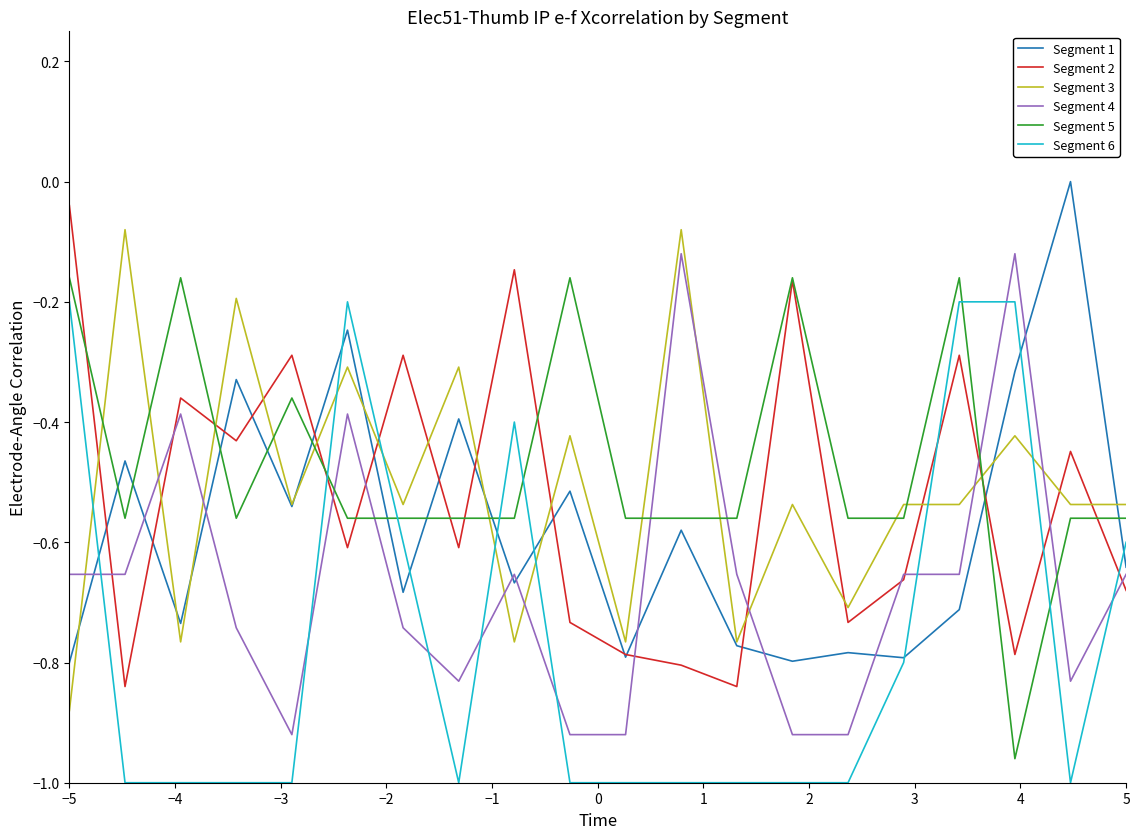

Does the chart have visible grid lines?

No